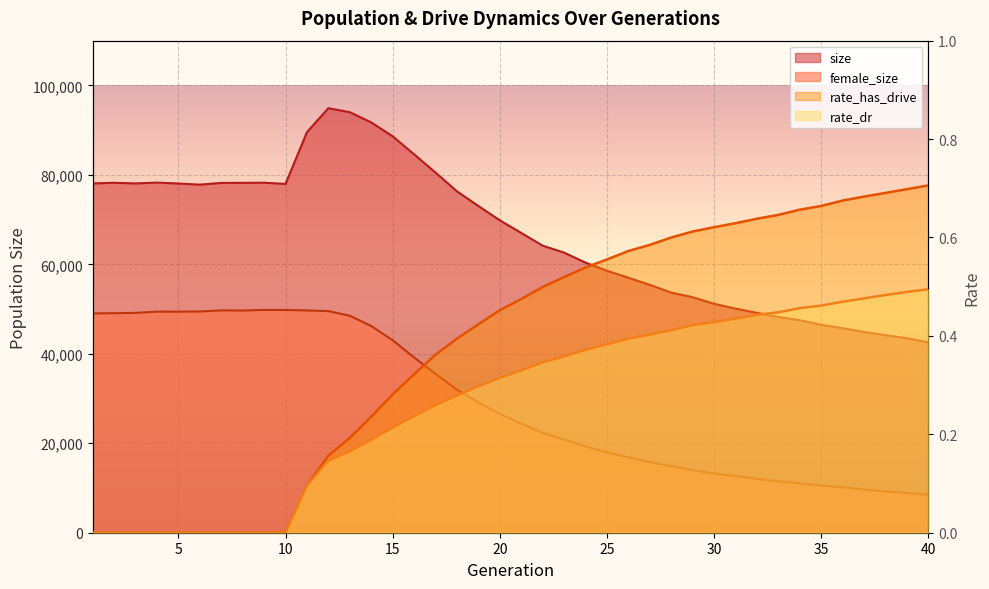

At which category is the sum across all series the highest?

12